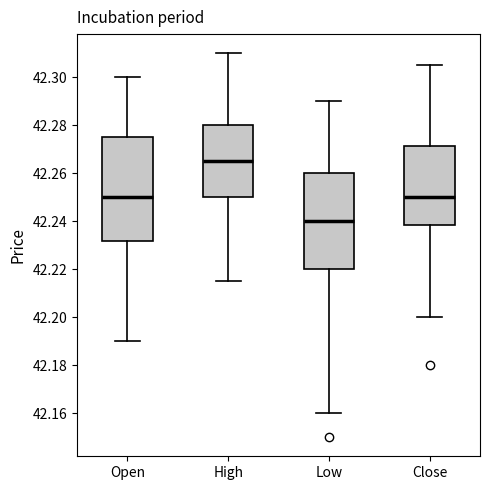

Reading left to right, read every box against the y-axis: the position of its median line, the range the box covers, and the ends of its whiskers. The values are not printed on the chart, so give them approximately, as read against the axis.

Open: median 42.250, box 42.232 to 42.276, whiskers 42.190 to 42.300
High: median 42.266, box 42.250 to 42.280, whiskers 42.216 to 42.310
Low: median 42.240, box 42.220 to 42.260, whiskers 42.160 to 42.290
Close: median 42.250, box 42.238 to 42.272, whiskers 42.200 to 42.306